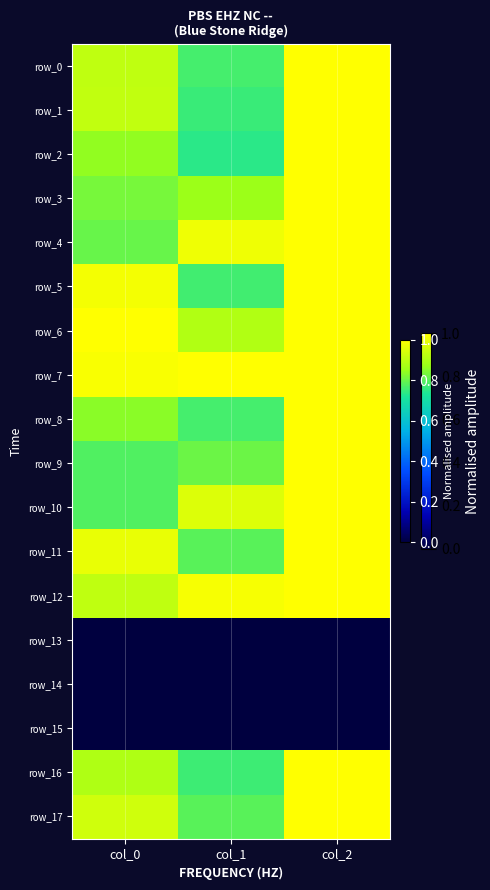

At col_1, list the series in order from smallest to largest.

row_13, row_14, row_15, row_2, row_1, row_16, row_5, row_0, row_8, row_11, row_17, row_9, row_3, row_6, row_10, row_4, row_12, row_7